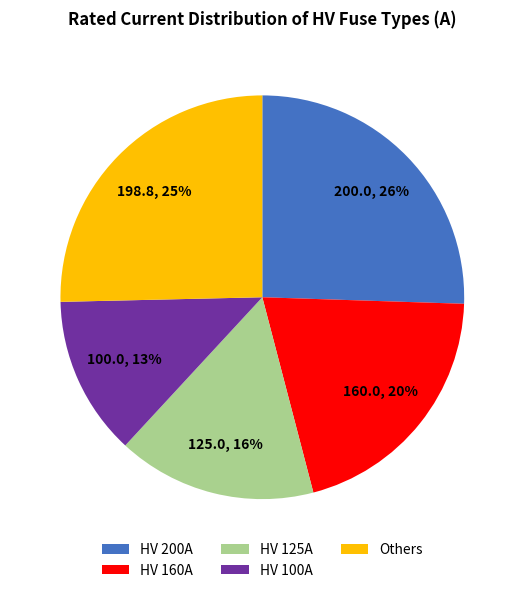

What is the ratio of the value at HV 200A to the value at HV 160A?

1.3